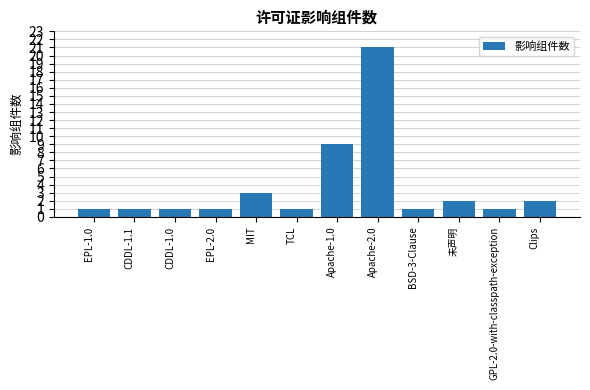

At which label is the value closest to 11?

Apache-1.0